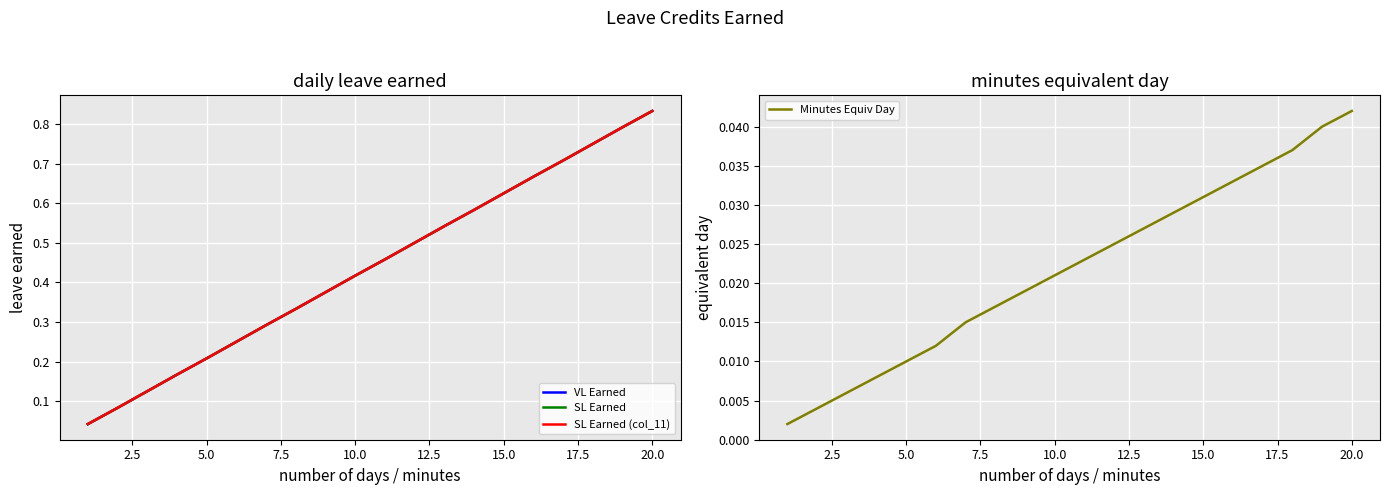

Which category has the highest value in the Minutes Equiv Day series?

20.0